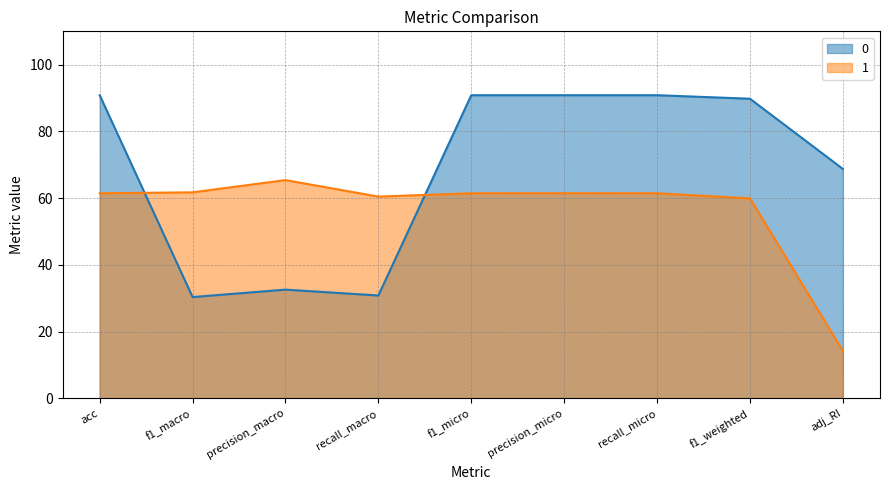

Read the 0 value at f1_weighted.

89.8